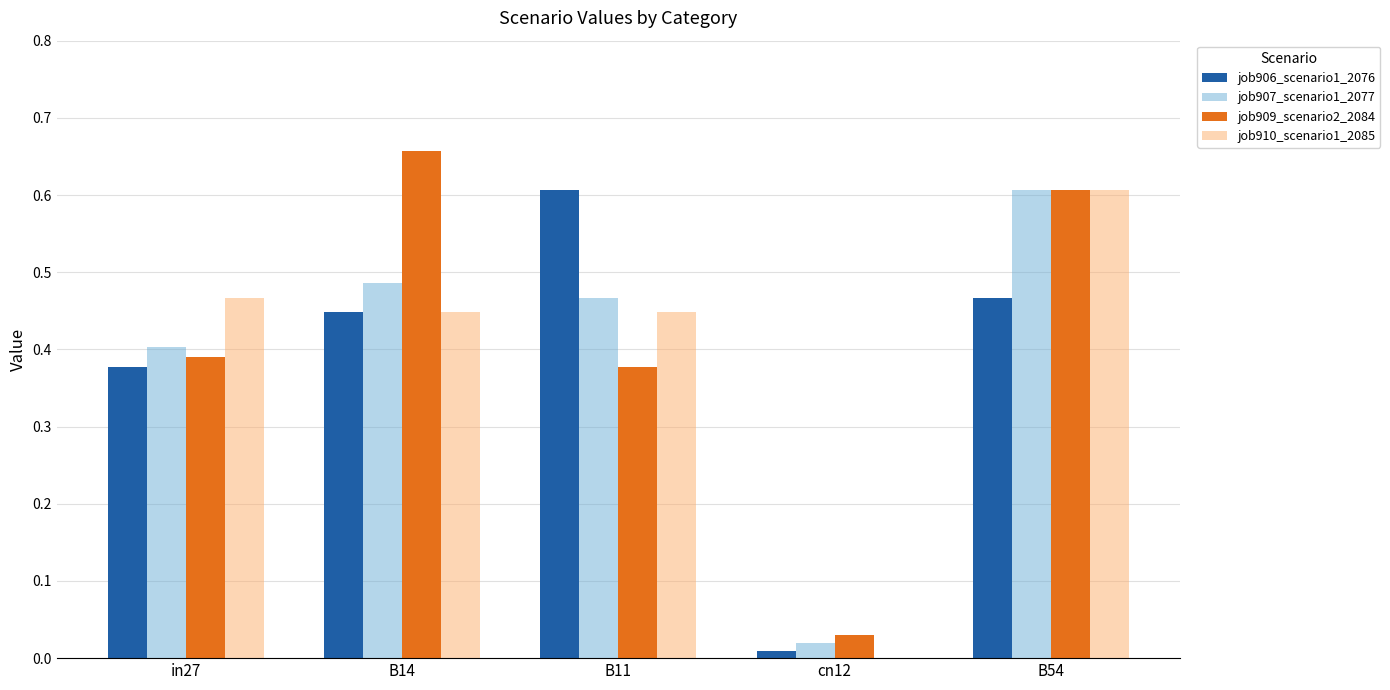

What is the total value across all series at B54?

2.3